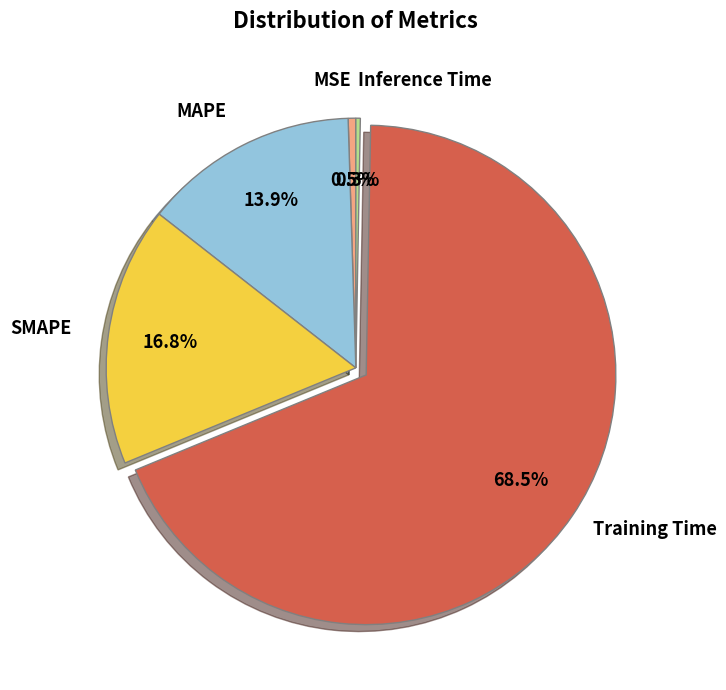

Is there a majority slice in this chart?

Yes